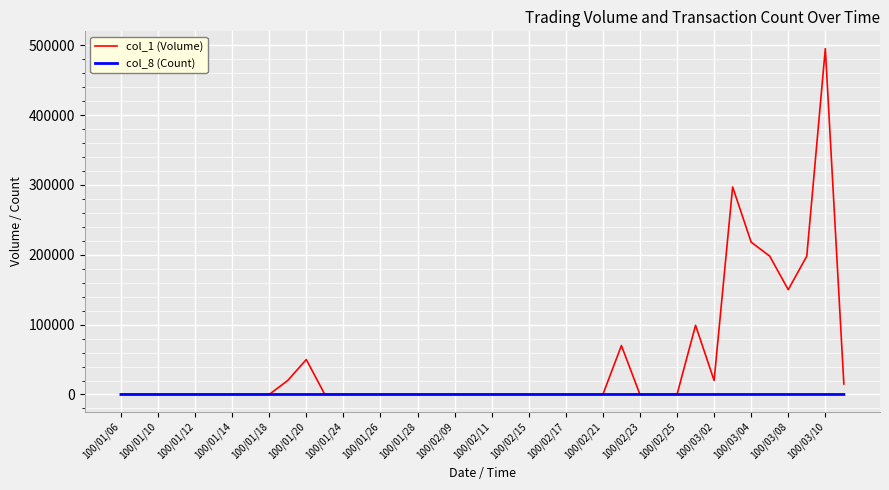

Which series has the largest total across all categories?

col_1 (Volume)